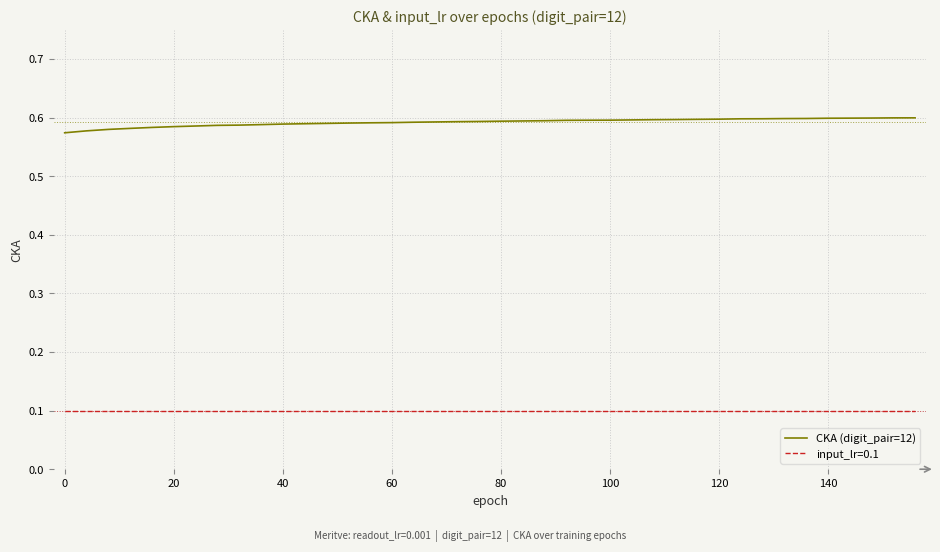

True or false: input_lr=0.1 and CKA (digit_pair=12) cross at least once.

False